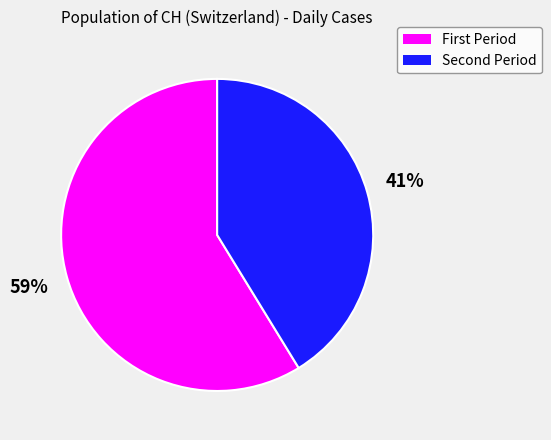

Does any single category account for the majority?

Yes